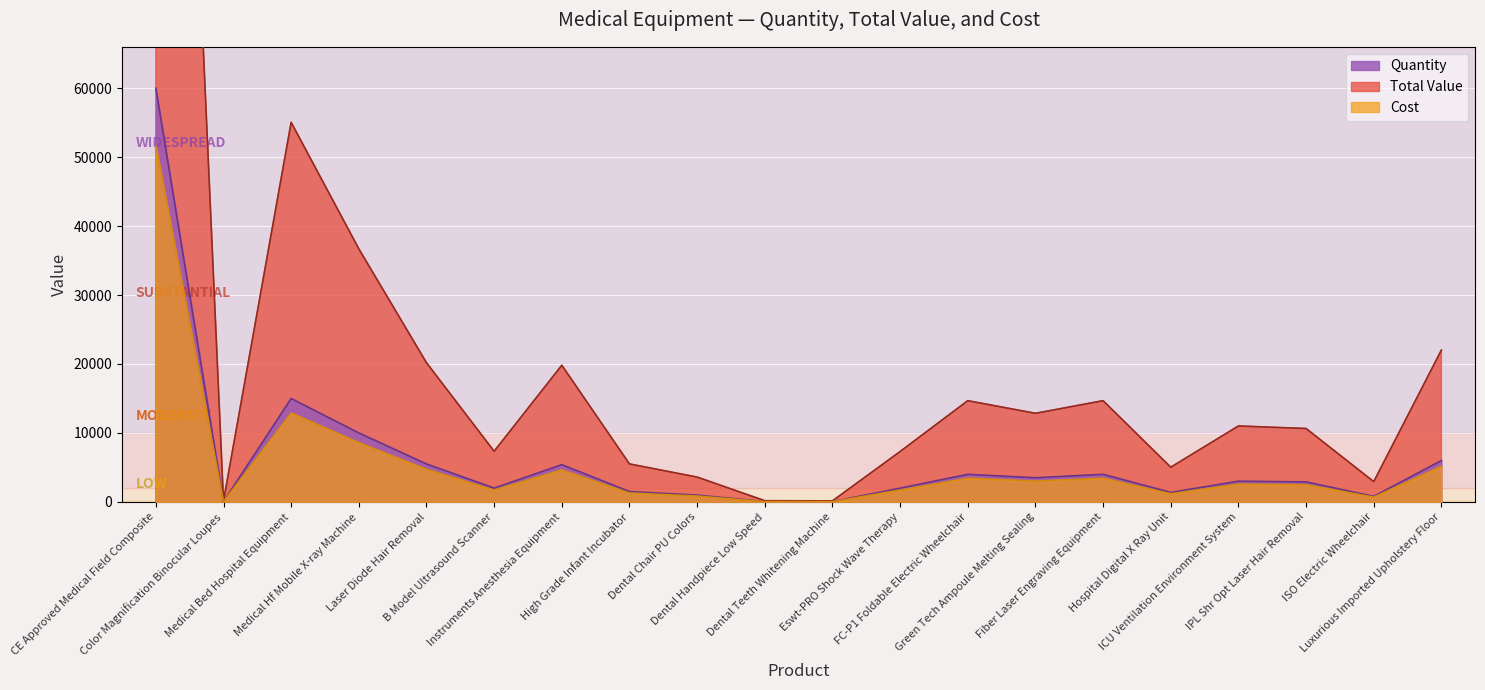

Rank the categories by Total Value value from highest to lowest.

CE Approved Medical Field Composite, Medical Bed Hospital Equipment, Medical Hf Mobile X-ray Machine, Luxurious Imported Upholstery Floor, Laser Diode Hair Removal, Instruments Anesthesia Equipment, FC-P1 Foldable Electric Wheelchair, Fiber Laser Engraving Equipment, Green Tech Ampoule Melting Sealing, ICU Ventilation Environment System, IPL Shr Opt Laser Hair Removal, B Model Ultrasound Scanner, Eswt-PRO Shock Wave Therapy, High Grade Infant Incubator, Hospital Digital X Ray Unit, Dental Chair PU Colors, ISO Electric Wheelchair, Dental Handpiece Low Speed, Dental Teeth Whitening Machine, Color Magnification Binocular Loupes